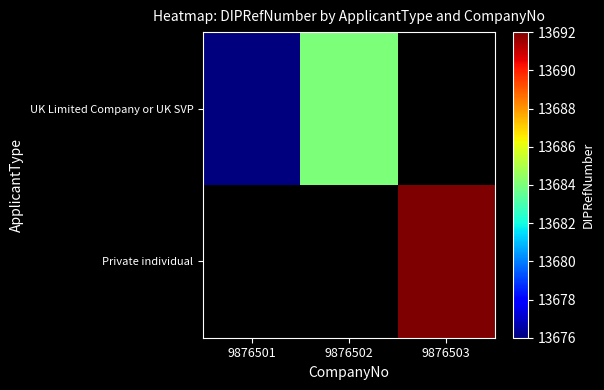

Which series changed the most between 9876501 and 9876502?

UK Limited Company or UK SVP